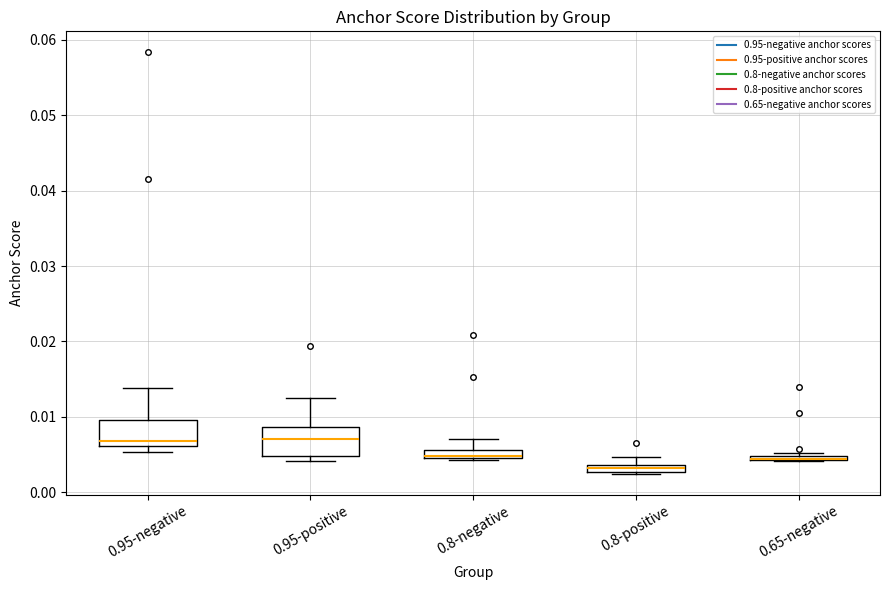

Where does the median line of the box for 0.8-negative sit on the y-axis? The values are not printed on the chart, so give them approximately, as read against the axis.

0.005